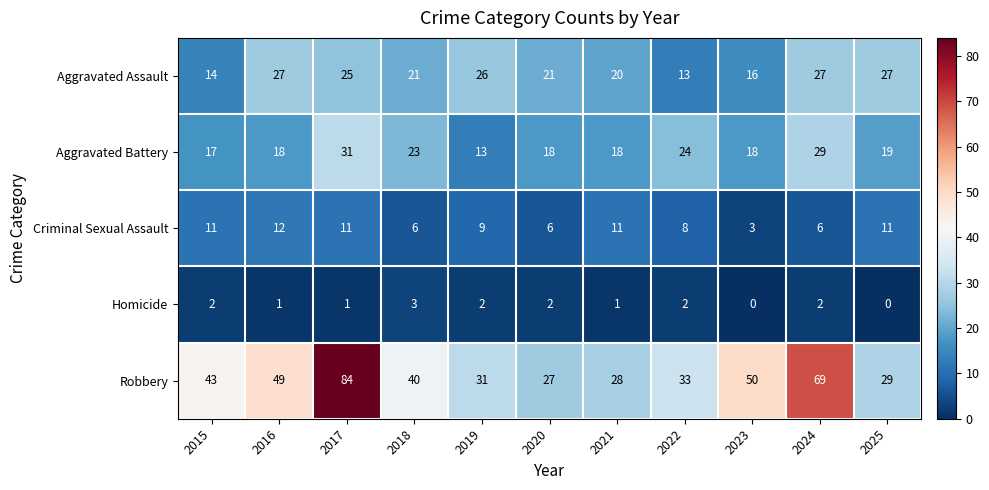

The value of Homicide at 2015 is 2. True or false?

True